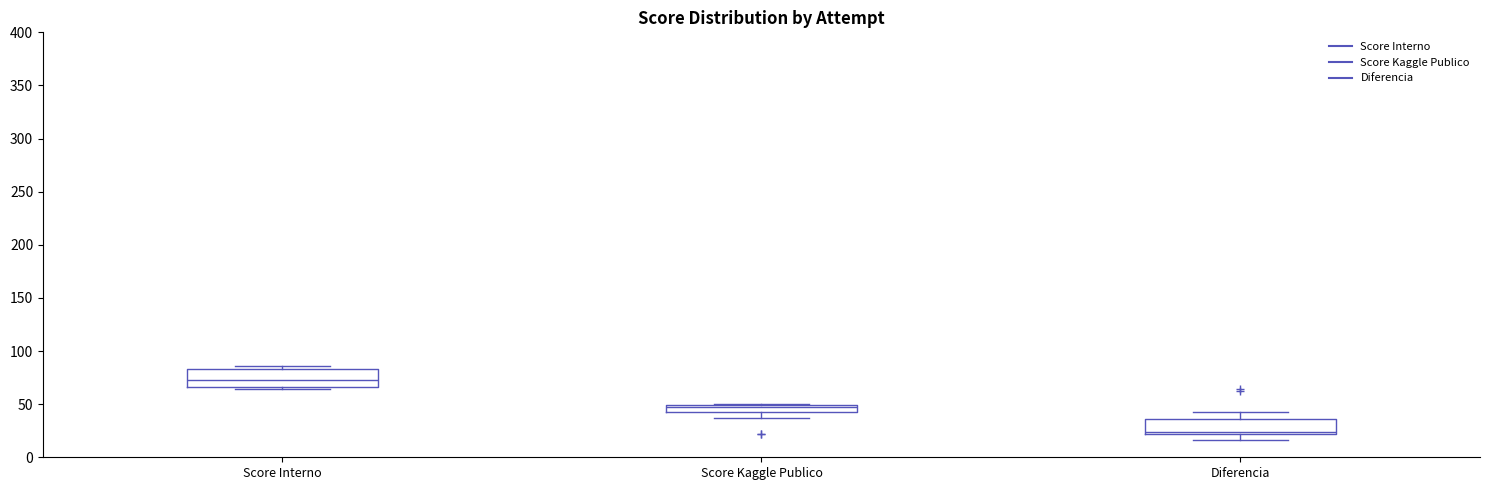

Which box's median line is the highest?

Score Interno